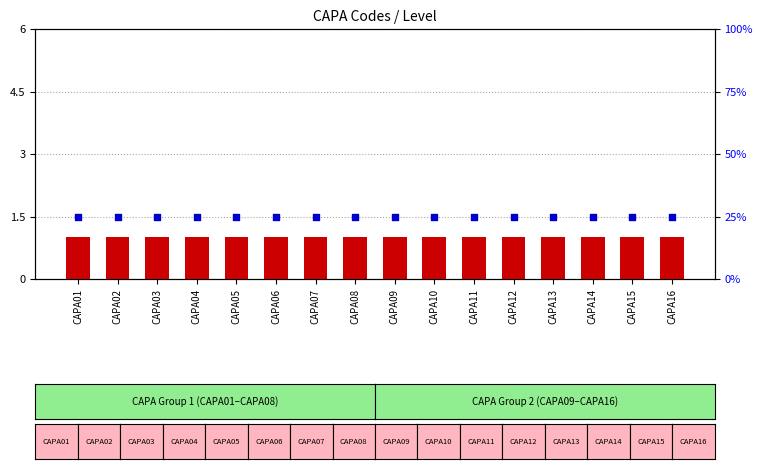

Which series has the largest total across all categories?

percentile rank within the sample